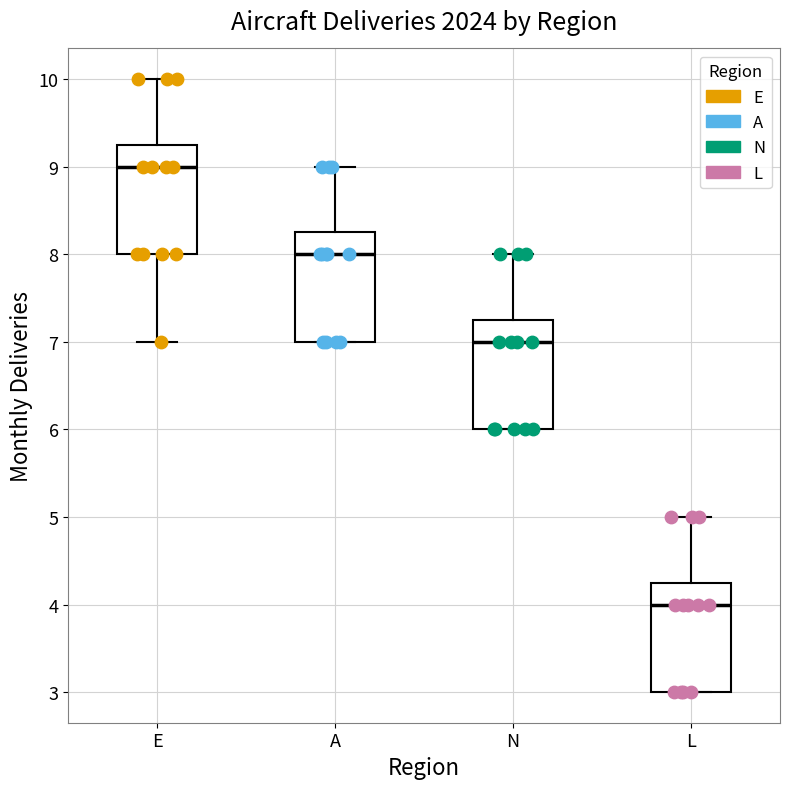

Where does the median line of the box for A sit on the y-axis? The values are not printed on the chart, so give them approximately, as read against the axis.

8.0